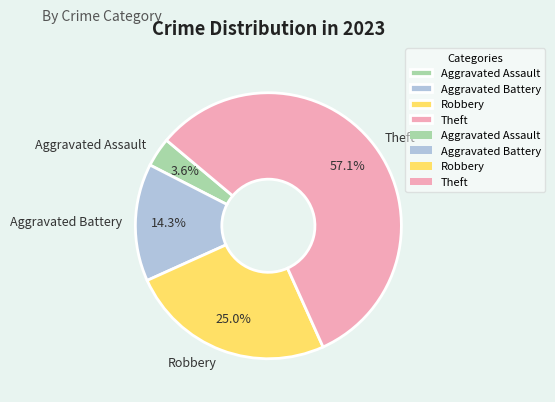

To the nearest percent, what is the difference between the Theft and Aggravated Assault slice percentages?

54%